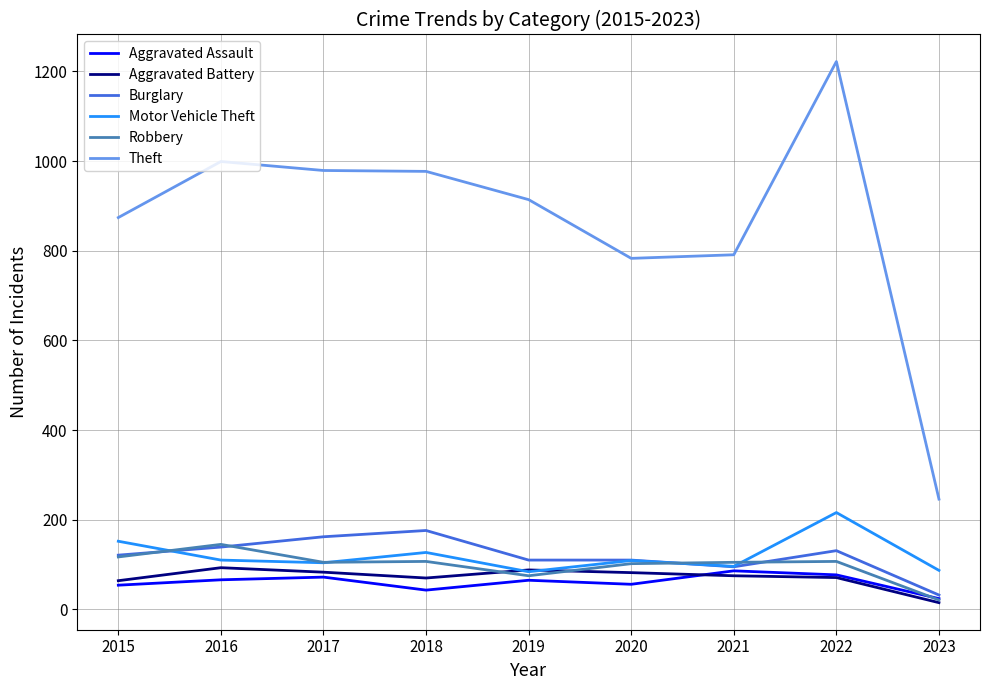

Which series has the largest range (max minus min)?

Theft